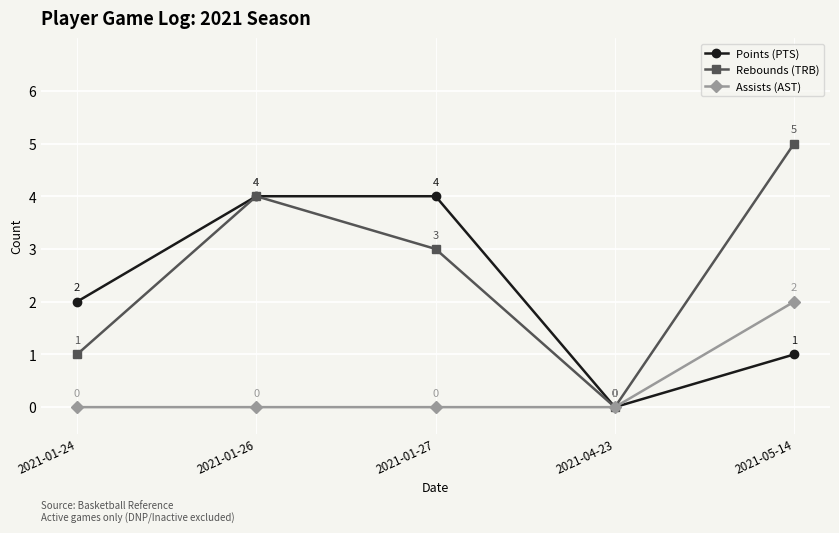

At which label does Points (PTS) reach its minimum?

2021-04-23